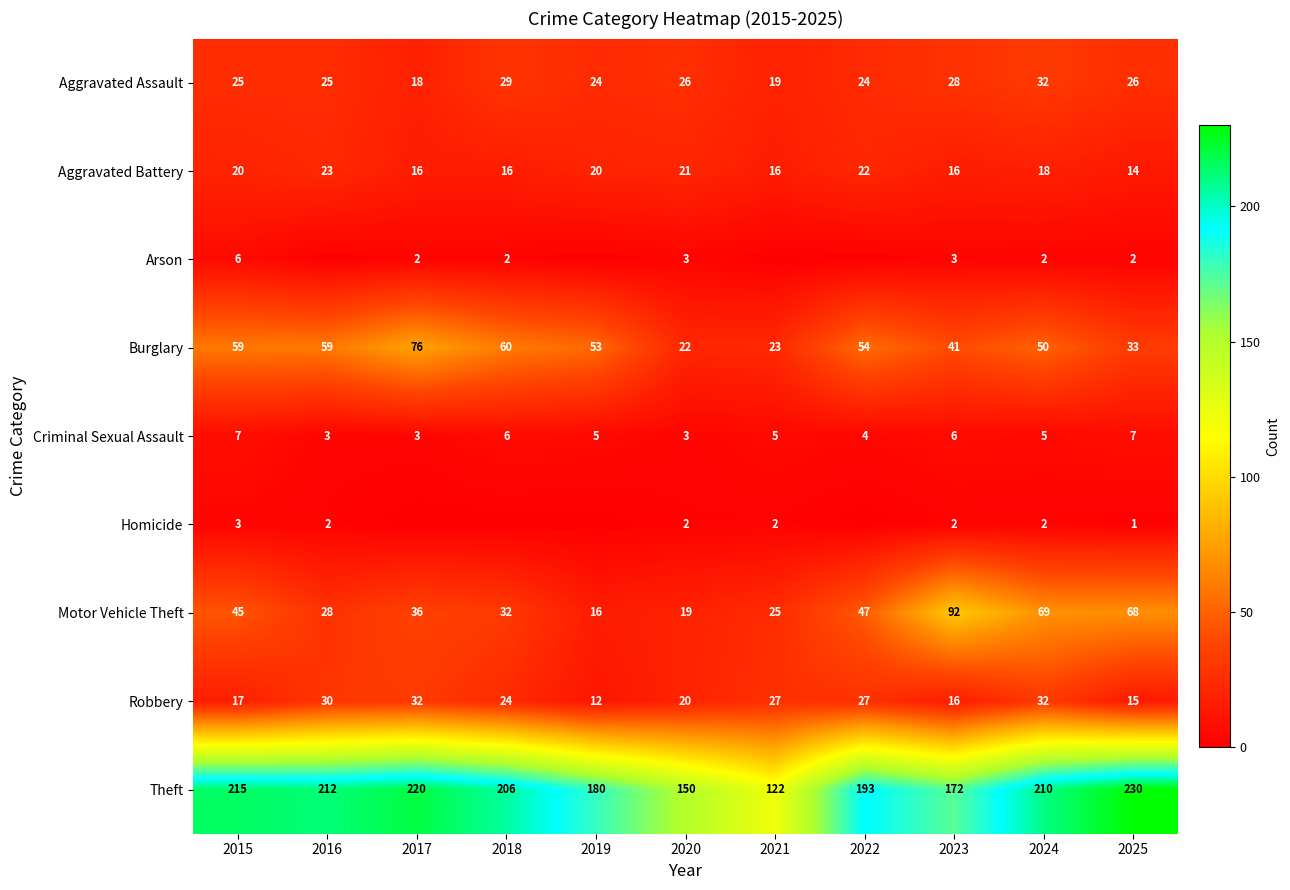

Rank the categories by Motor Vehicle Theft value from lowest to highest.

2019, 2020, 2021, 2016, 2018, 2017, 2015, 2022, 2025, 2024, 2023